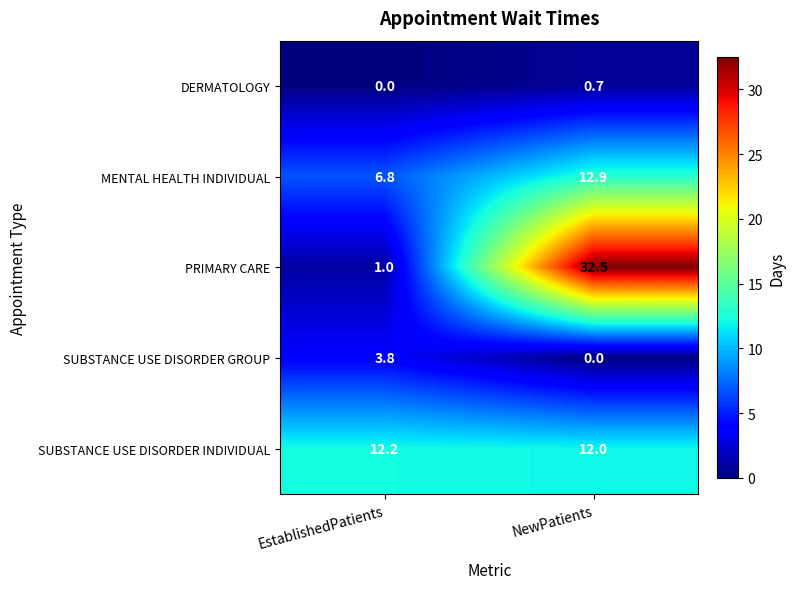

Which series has the largest total across all categories?

PRIMARY CARE